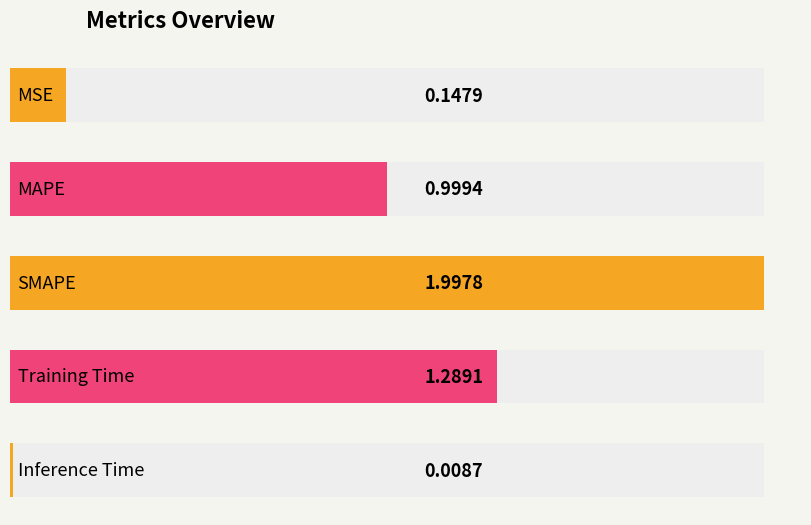

Rank the categories by value from highest to lowest.

SMAPE, Training Time, MAPE, MSE, Inference Time